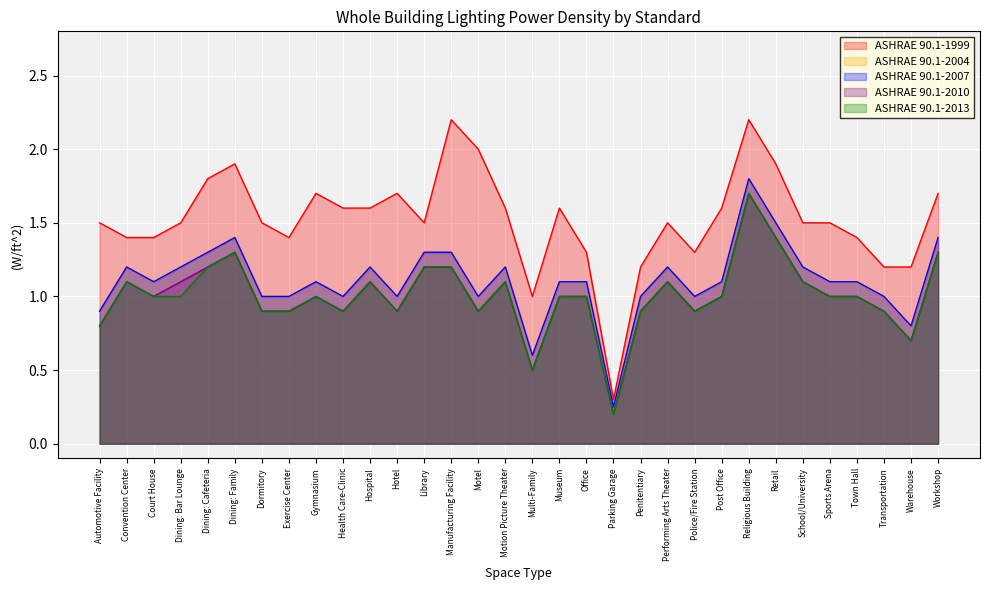

Where is the first local maximum for ASHRAE 90.1-1999?

Dining: Family